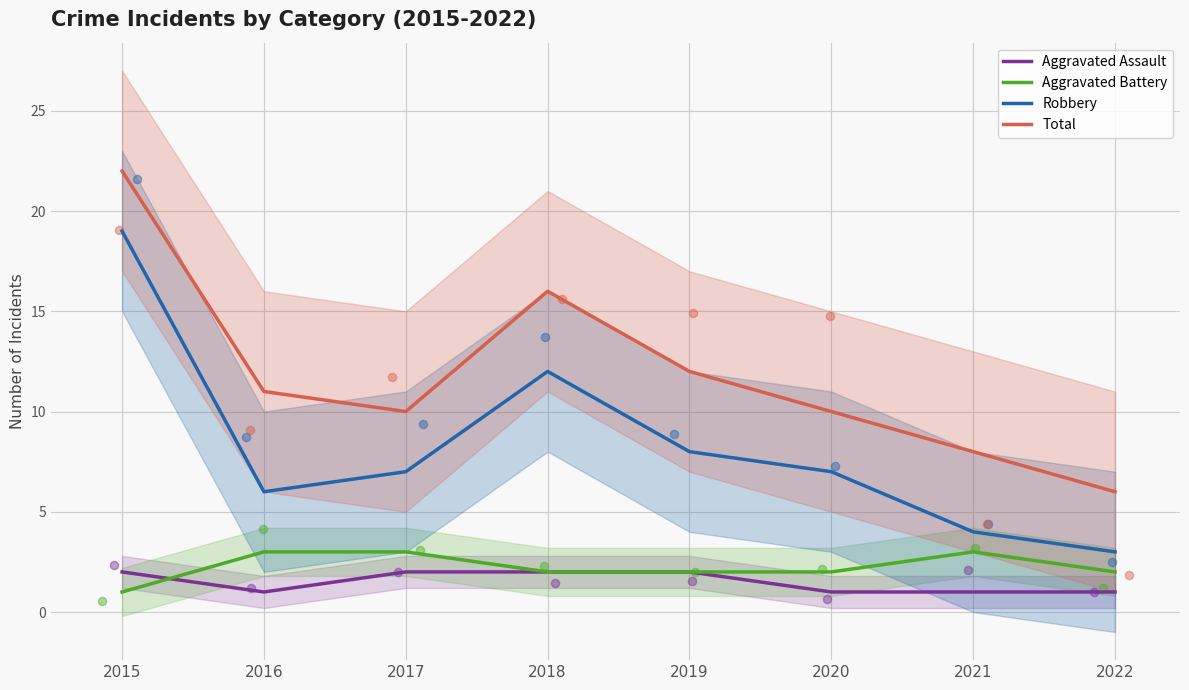

Which series contains the lowest Y value?

Aggravated Assault